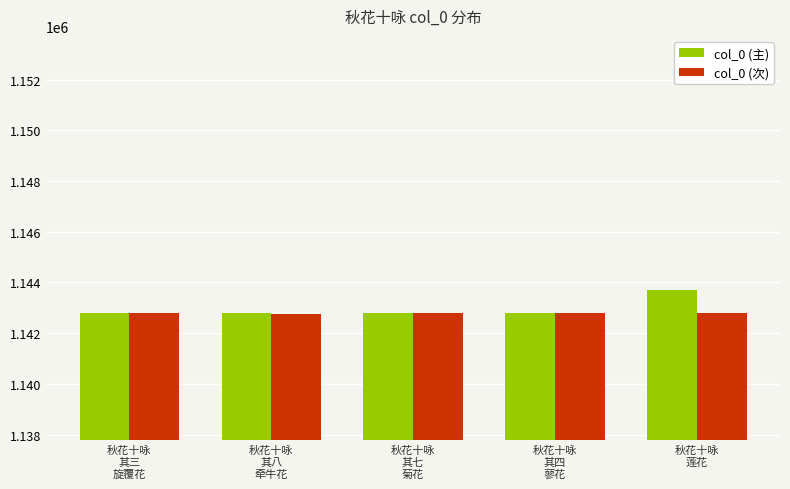

What is the greatest value displayed?

1143722